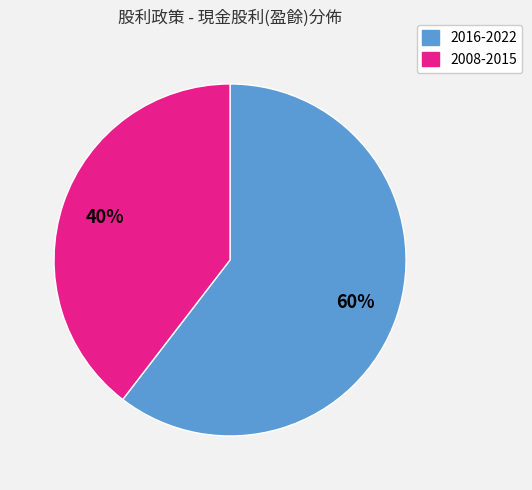

To the nearest percent, what is the average slice percentage?

50%